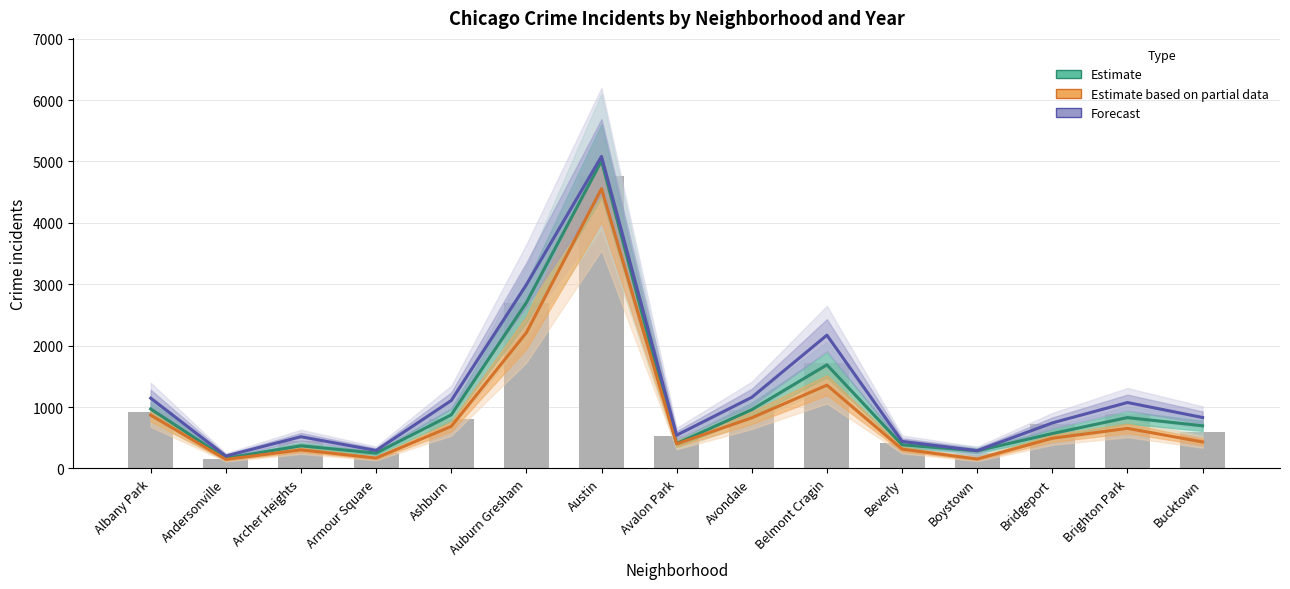

What position from the left is Avondale?

9